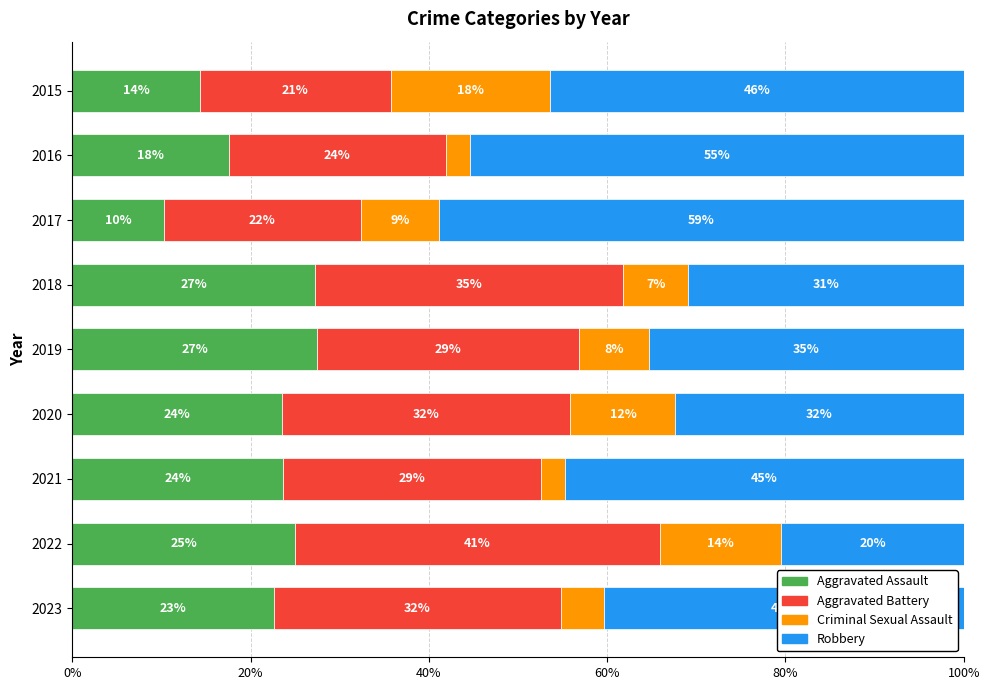

What is the sum of all Aggravated Assault values?

191.7